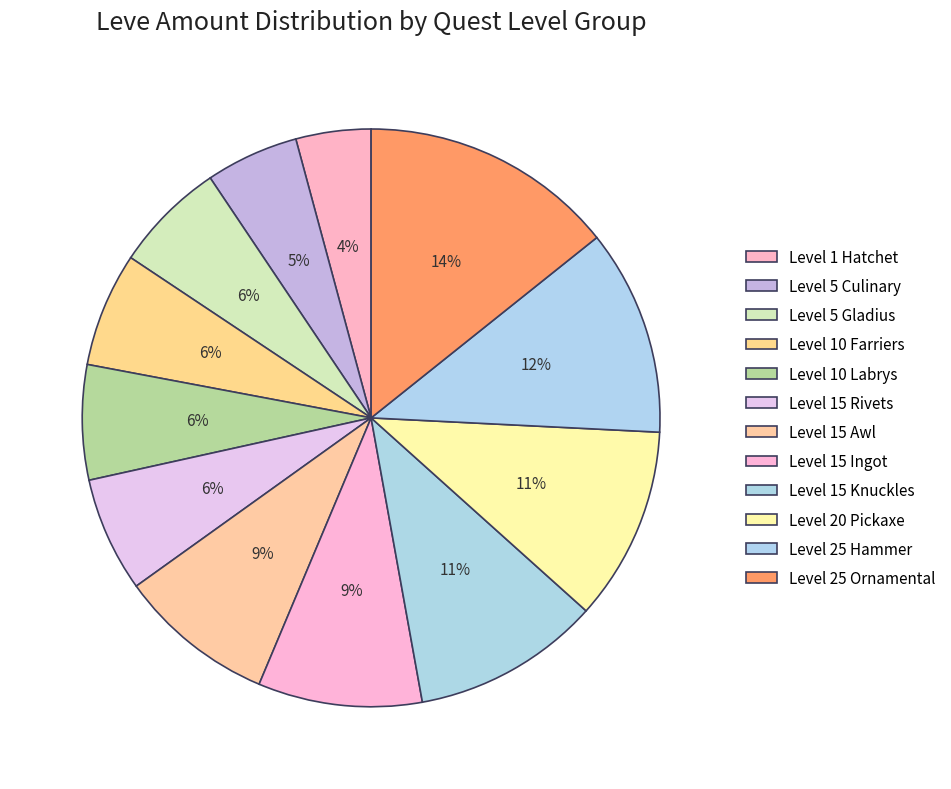

How many slices are in this pie chart?

12